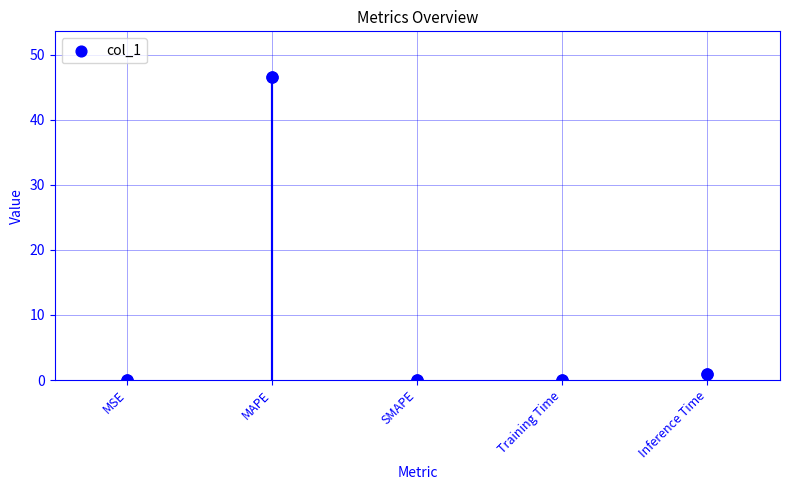

Between MSE and SMAPE, which is larger?

MSE